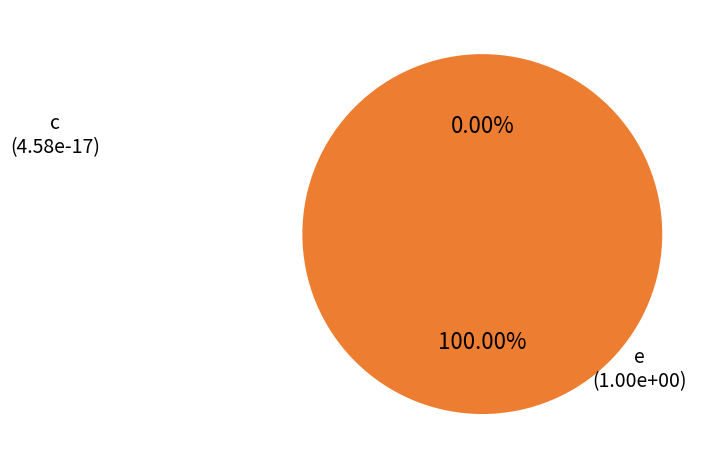

True or false: c accounts for 1% of the total.

False